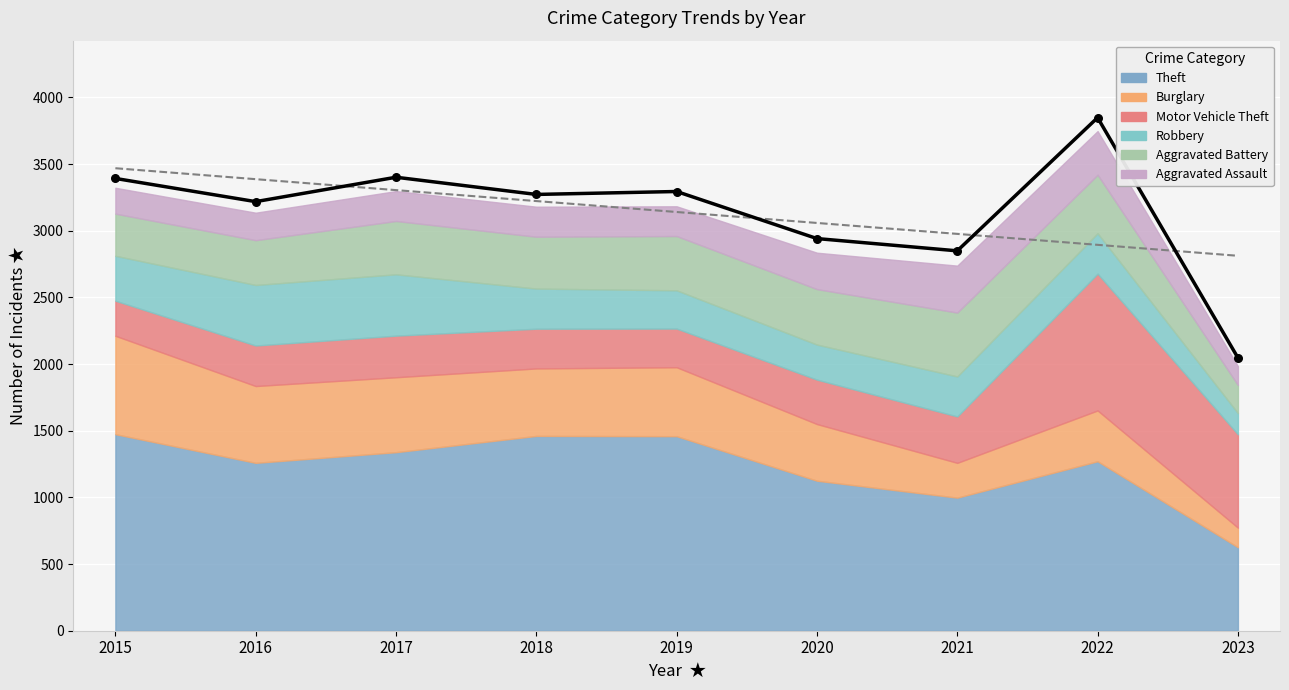

Which has a higher value, 2017 or 2020?

2017